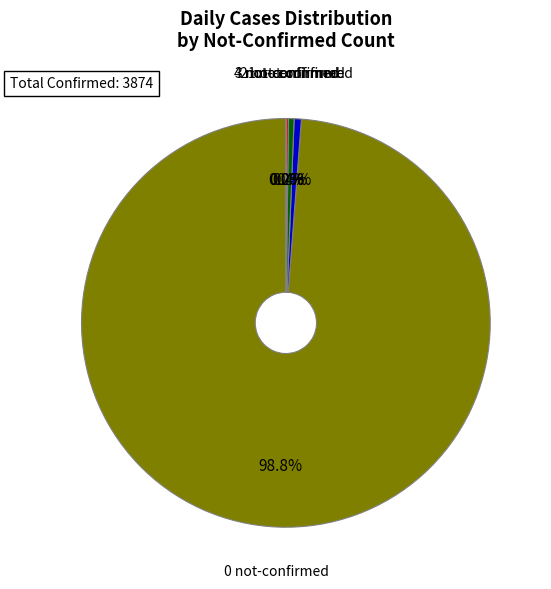

Which category accounts for the majority?

0 not-confirmed